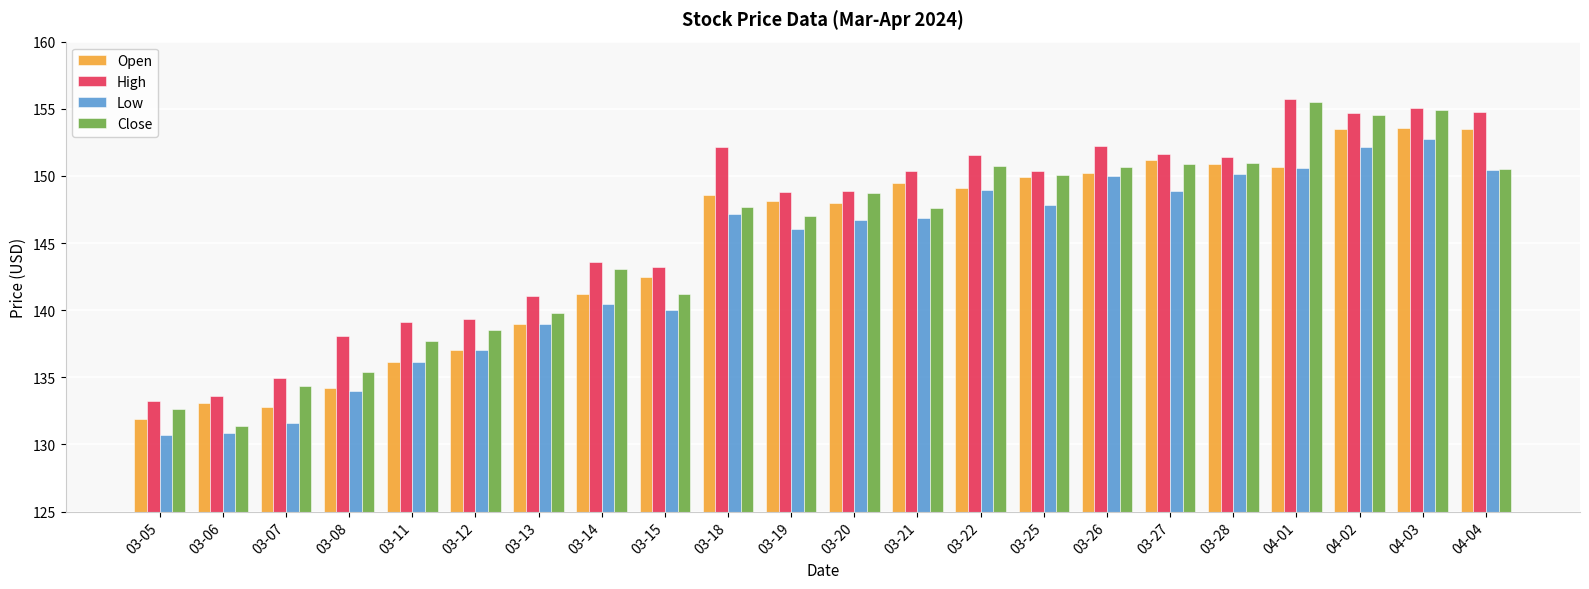

What is the minimum value shown in the chart?

130.7